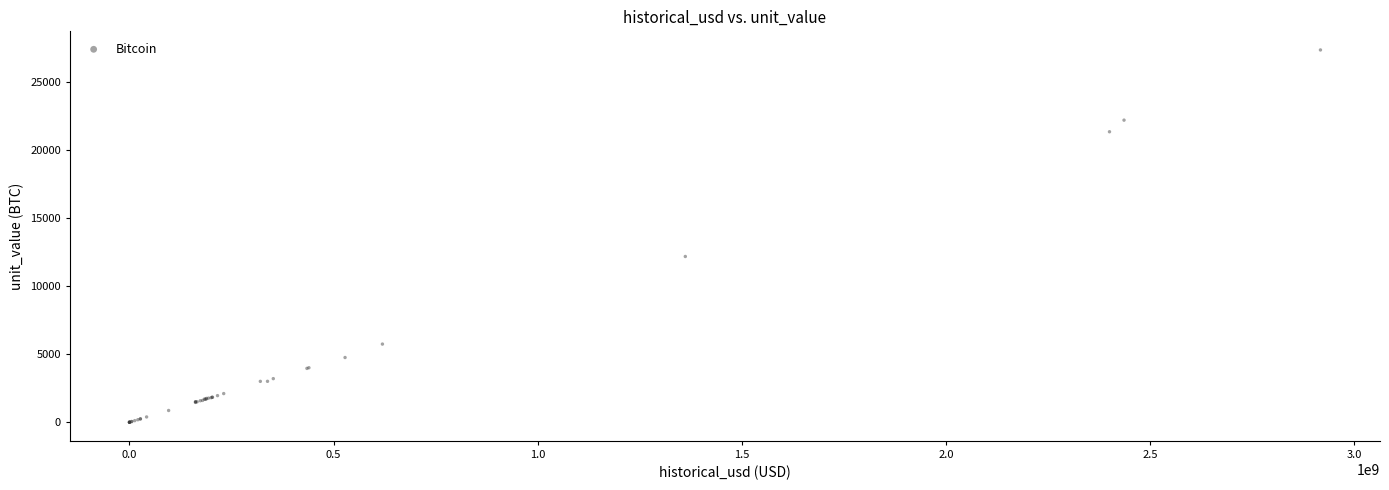

What Y value in the scatter plot is closest to 13660?

12163.9